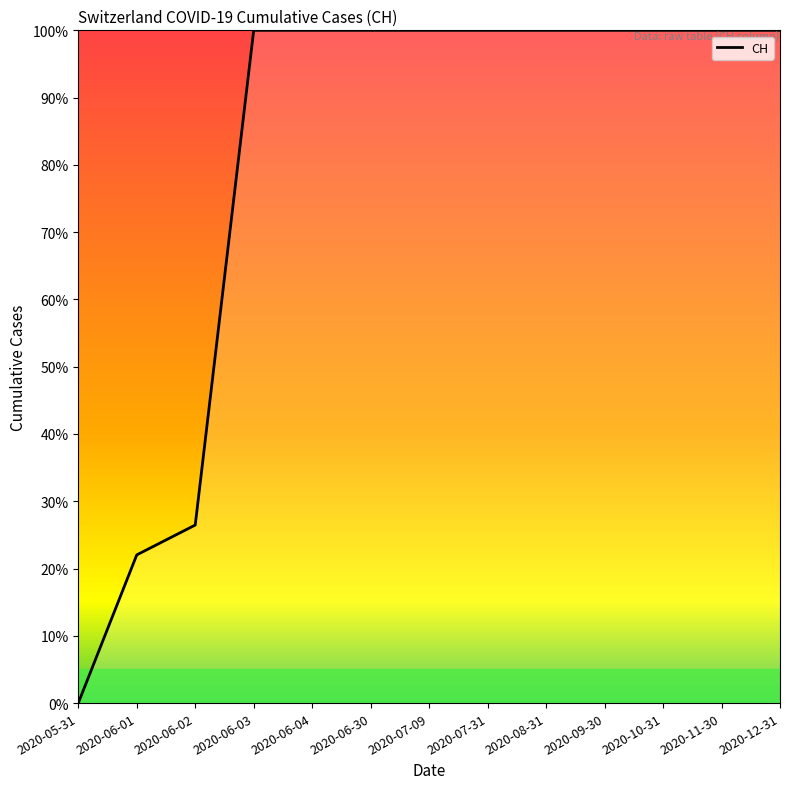

What position from the right is 2020-07-31?

6